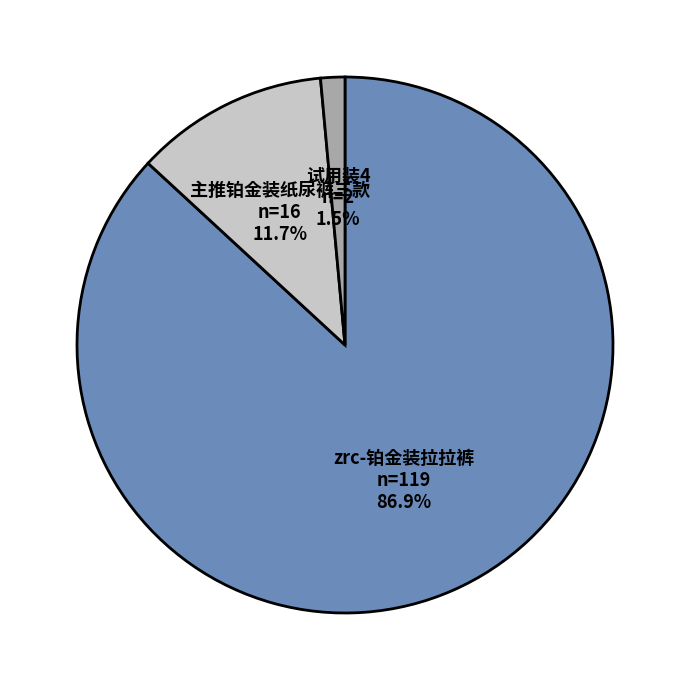

Which slice is the smallest?

试用装4